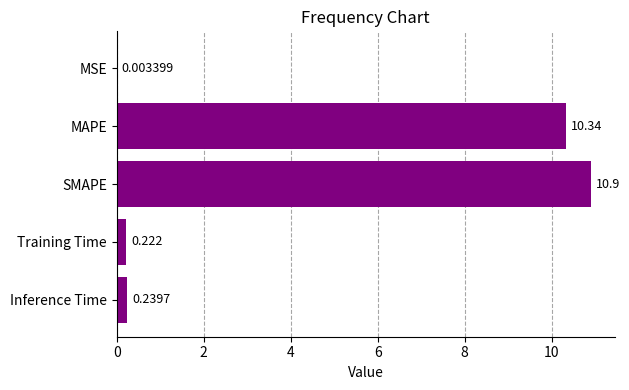

At which category does the chart reach its peak across all series?

SMAPE